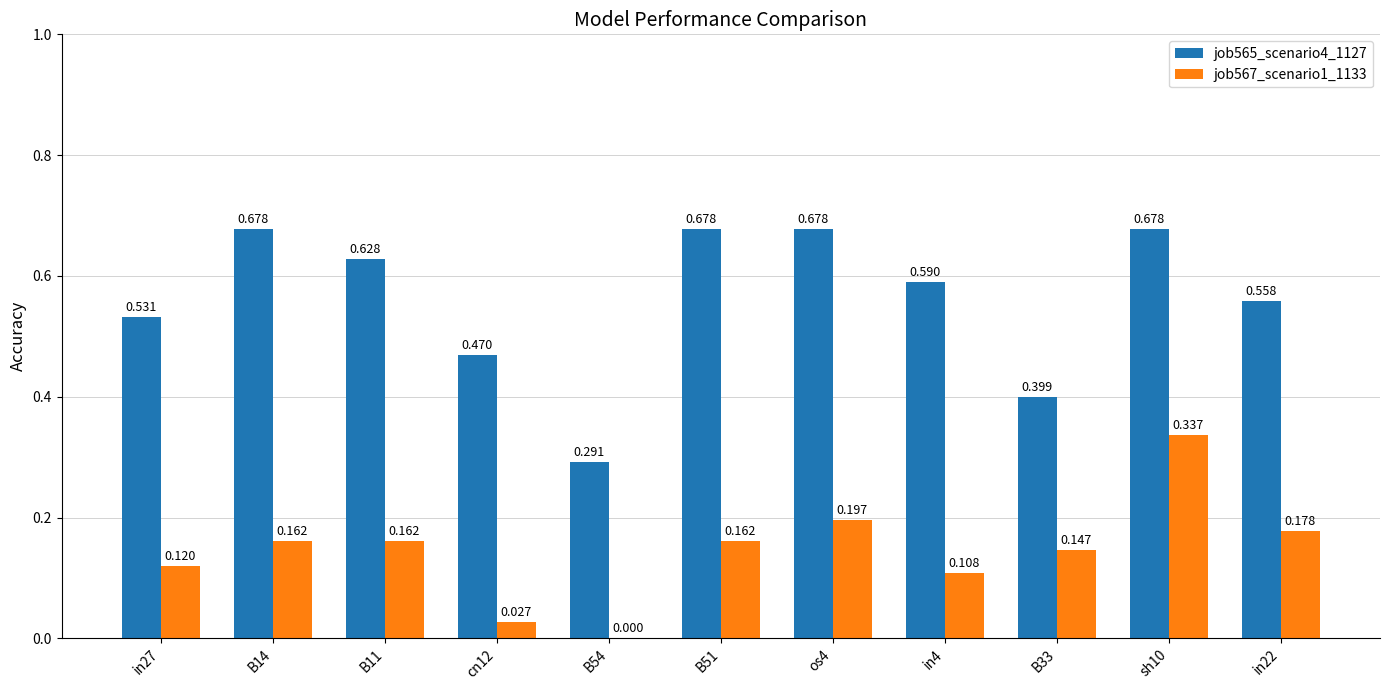

Which series changed the most between in27 and B33?

job565_scenario4_1127